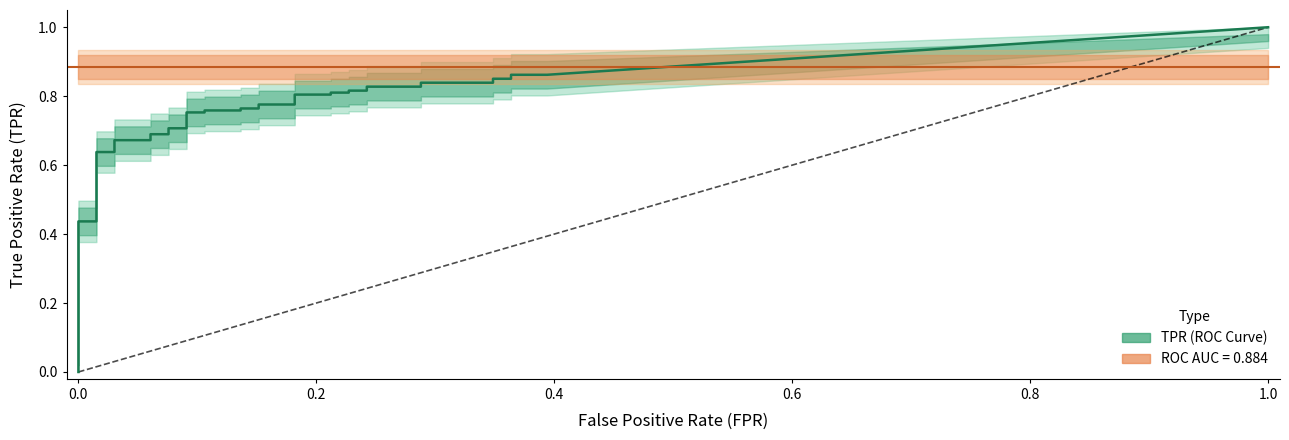

True or false: fpr has more than 1 points higher than both neighbors.

False